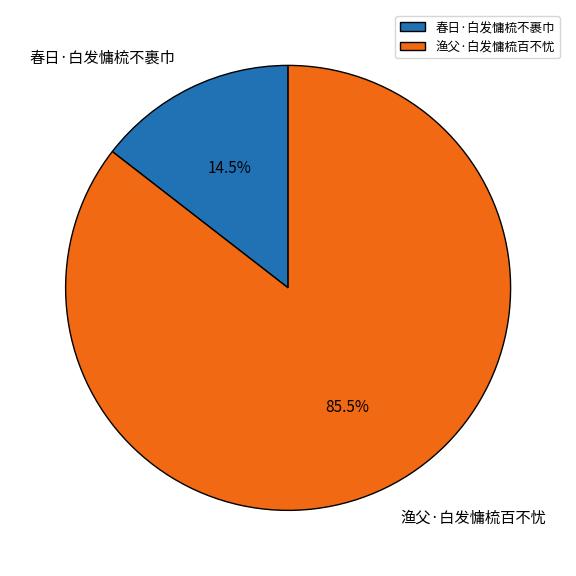

Rank the categories by value from lowest to highest.

春日·白发慵梳不裹巾, 渔父·白发慵梳百不忧